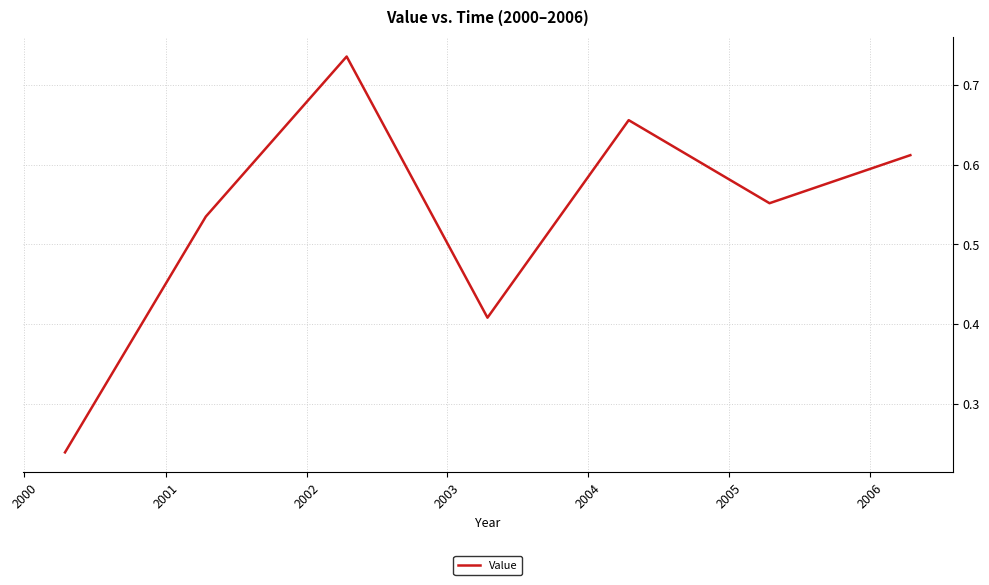

How many interior local valleys (lower than both neighbors) does the data have?

2